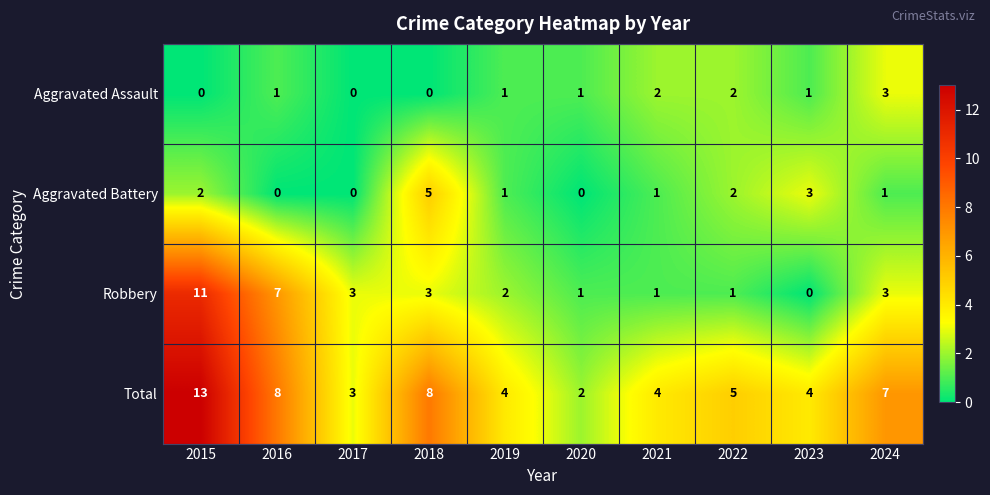

What is the spread (max minus min) of values at 2015?

13